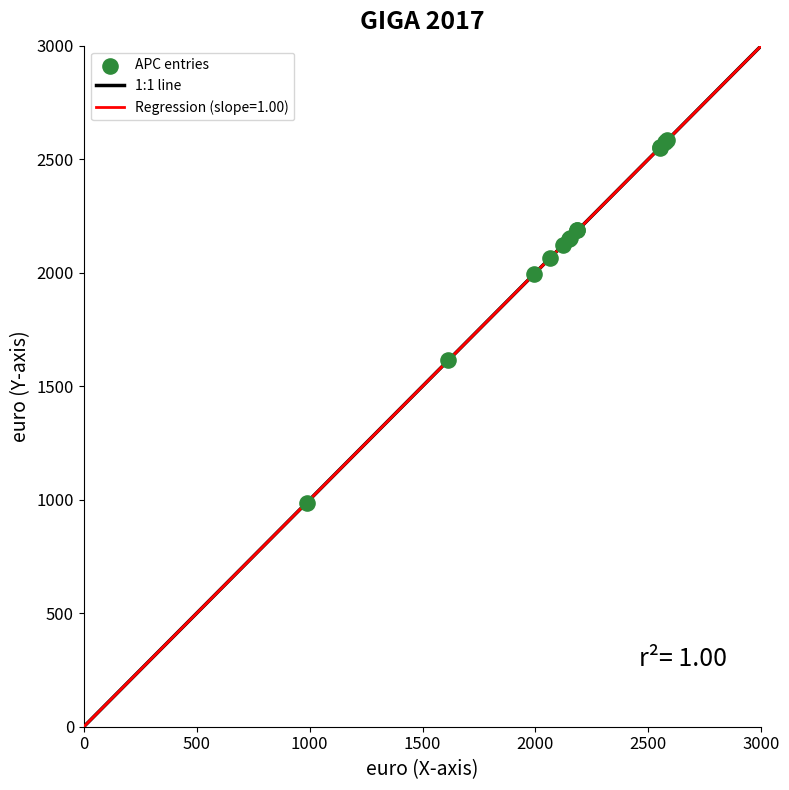

What Y value in the scatter plot is closest to 1784?

1614.7